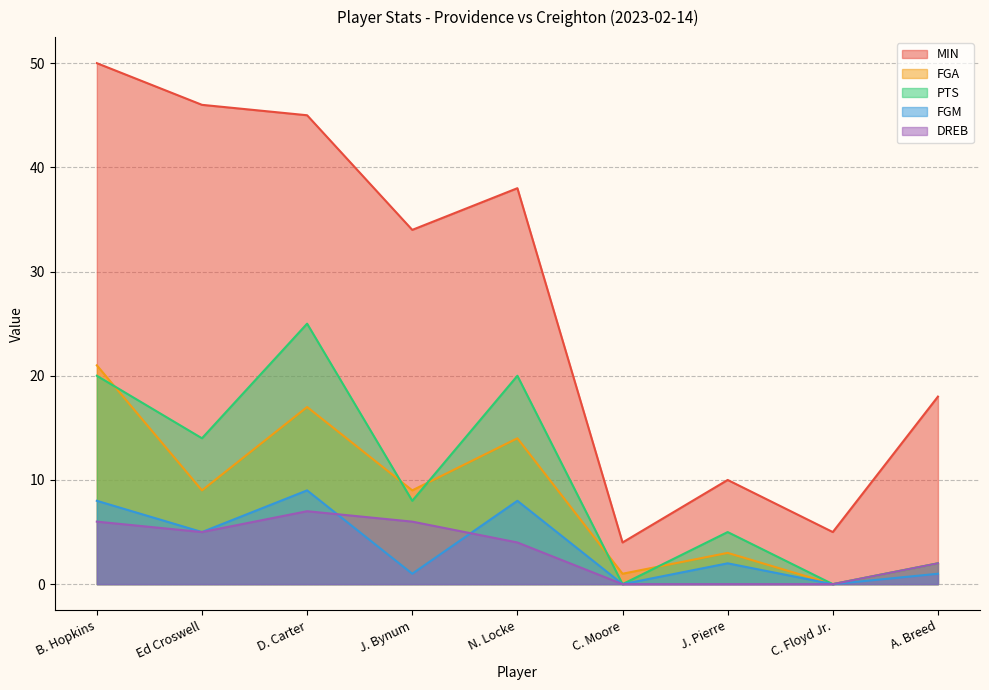

At which label is FGM closest to 4?

Ed Croswell